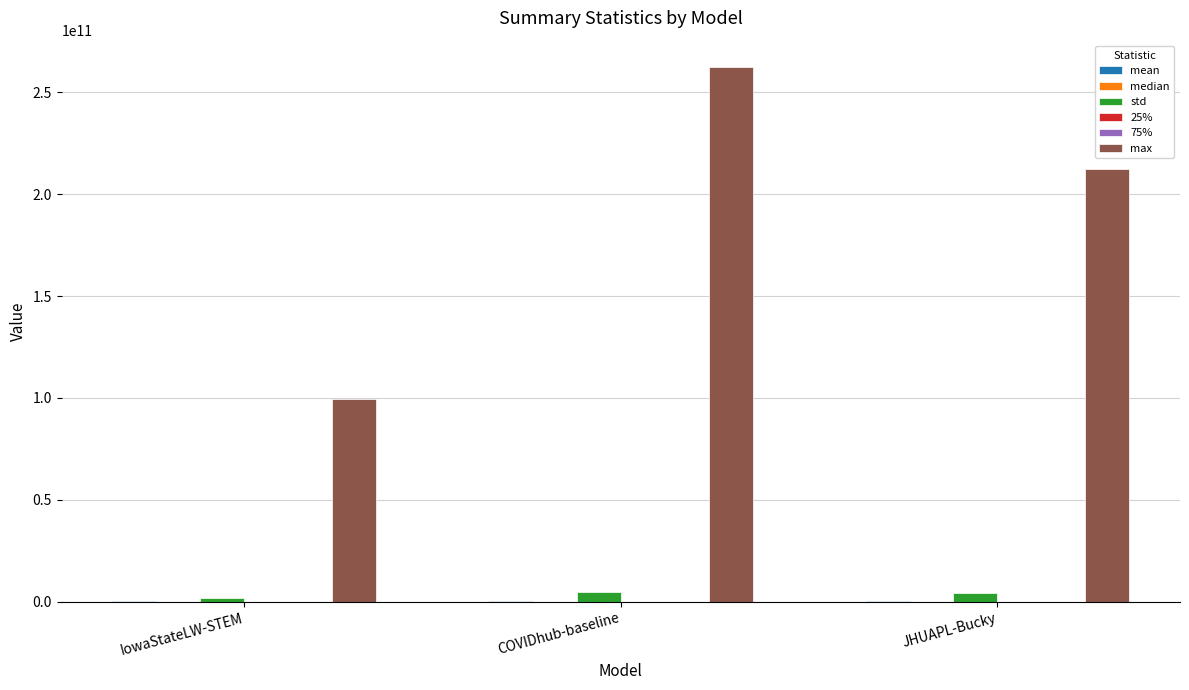

At which category is the sum across all series the highest?

COVIDhub-baseline